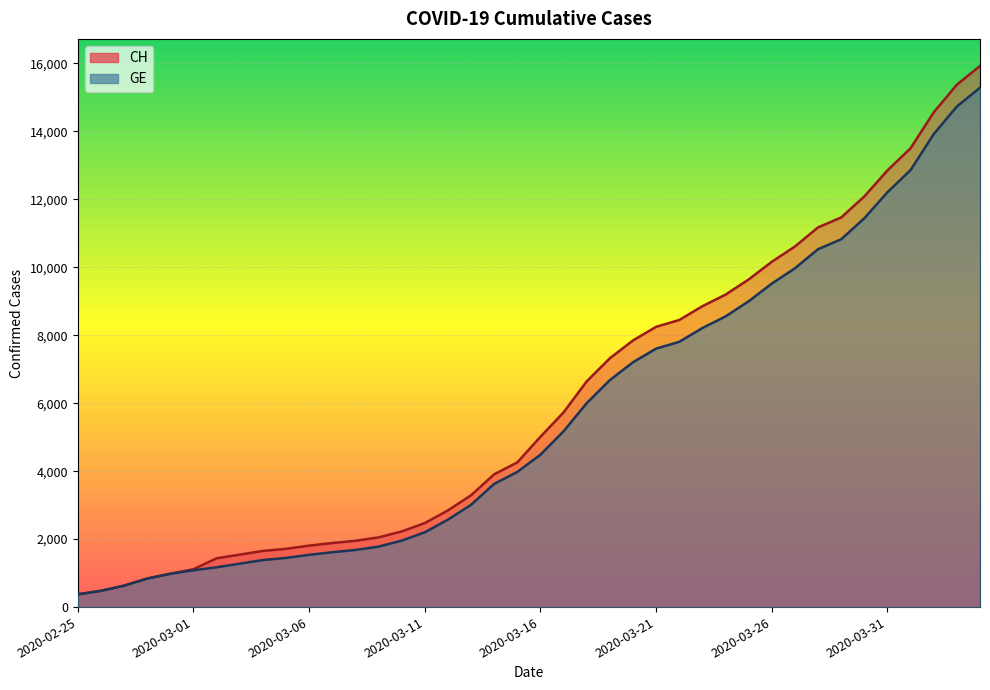

True or false: GE and CH intersect in this chart.

False